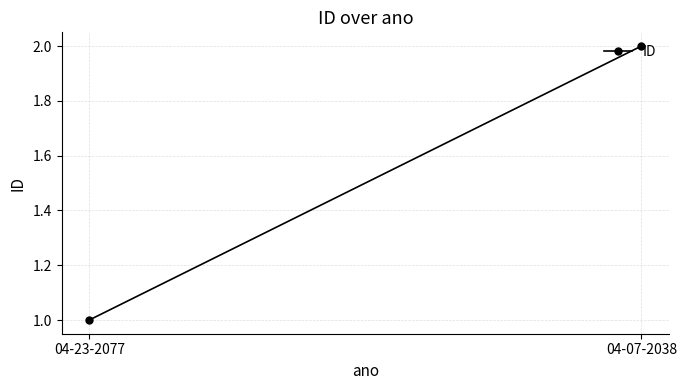

Approximately how many times larger is the value at 04-07-2038 compared to 04-23-2077?

2.0